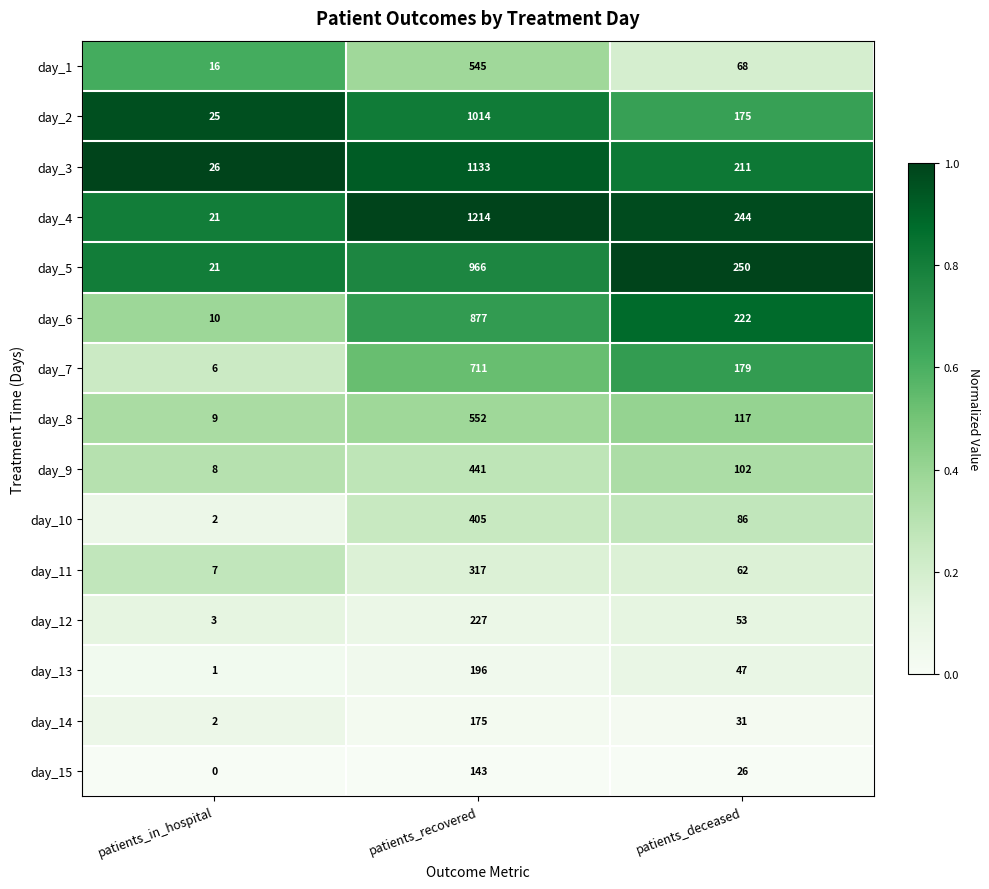

What is the difference between the day_11 values at patients_in_hospital and patients_deceased?

55